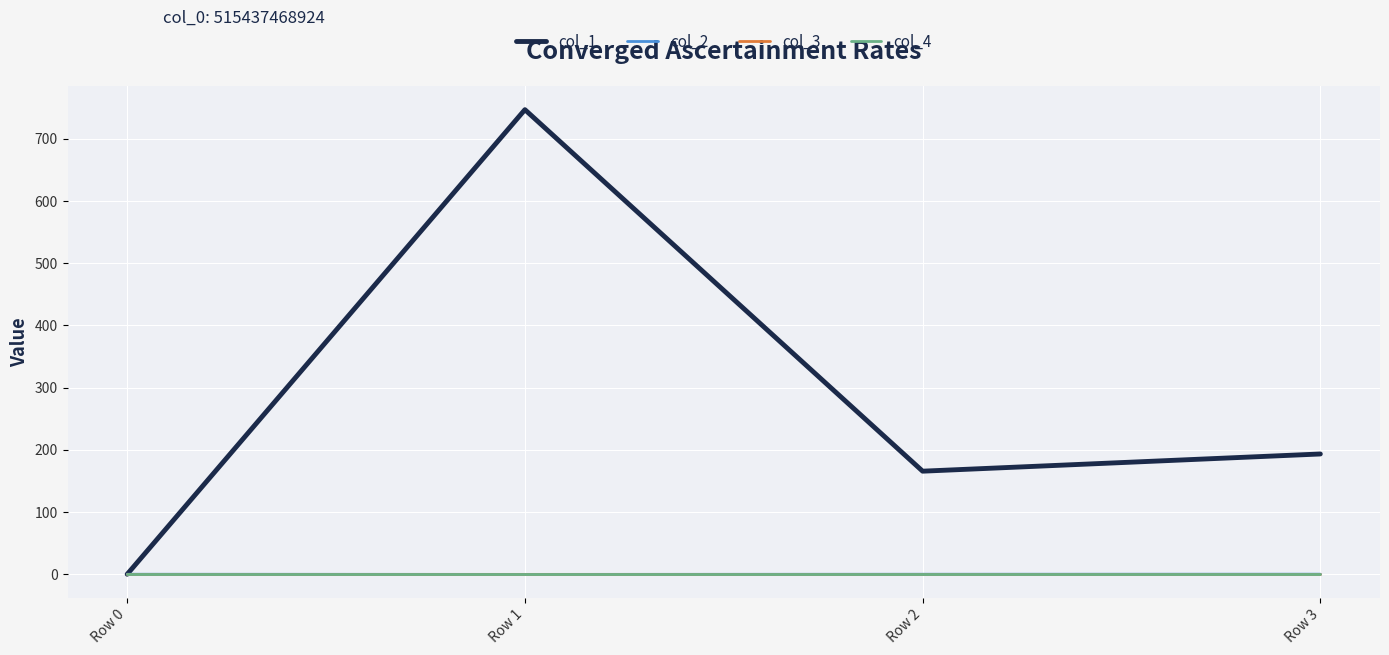

How many times do col_4 and col_2 cross each other?

1